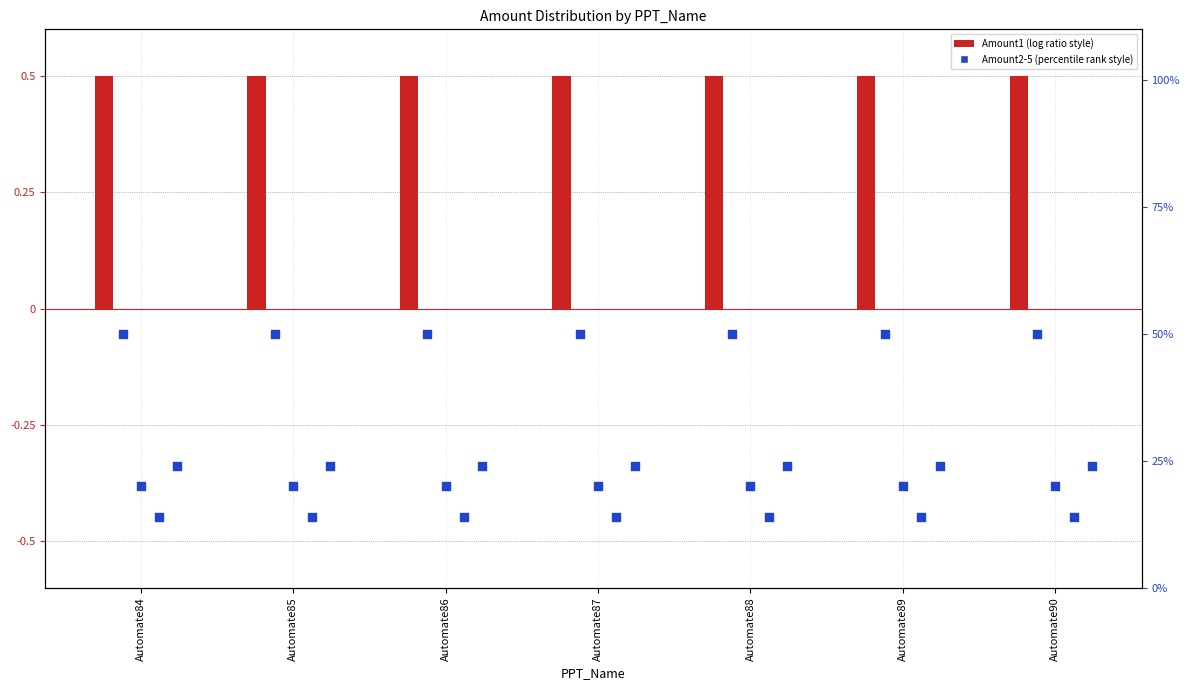

Which series contains the highest Y value?

Amount2